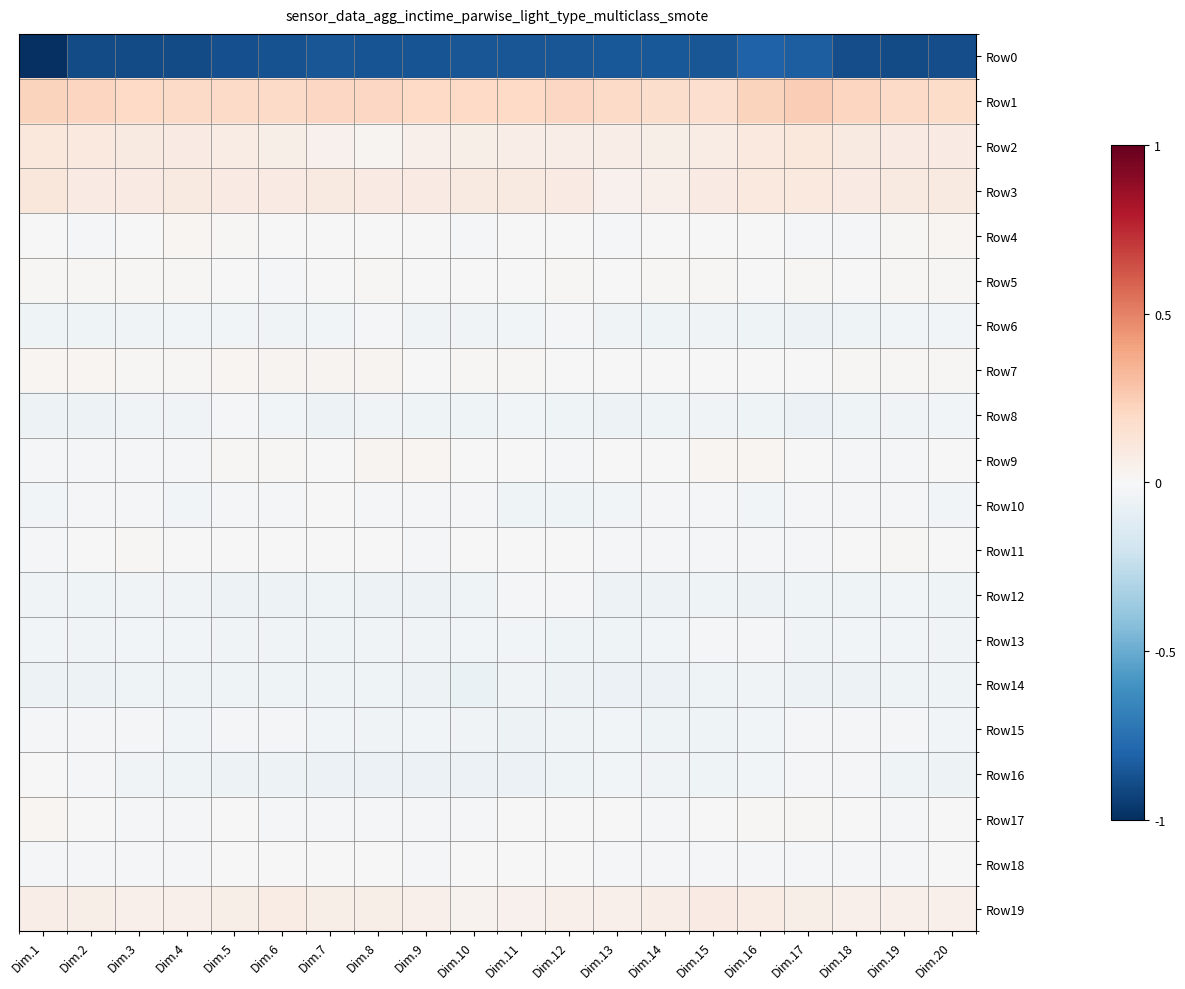

How many data points does each series have?

20